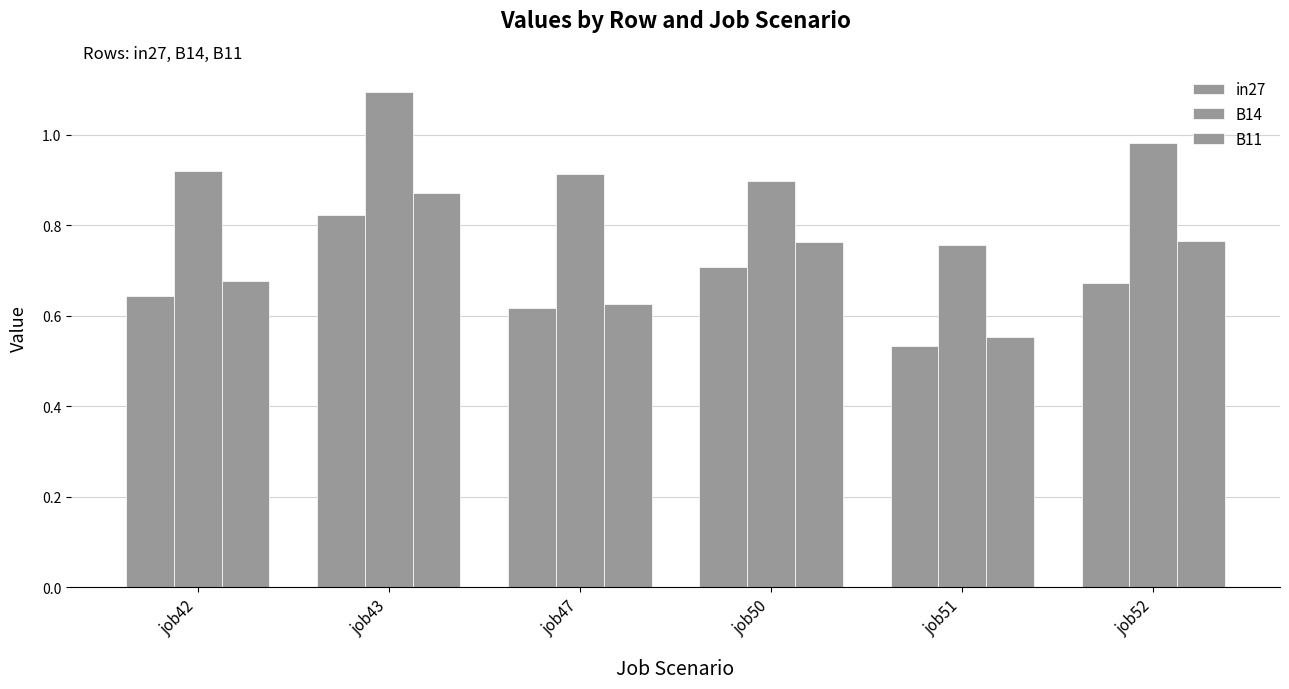

What is the difference between the second highest and second lowest values in the B14 series?

0.1